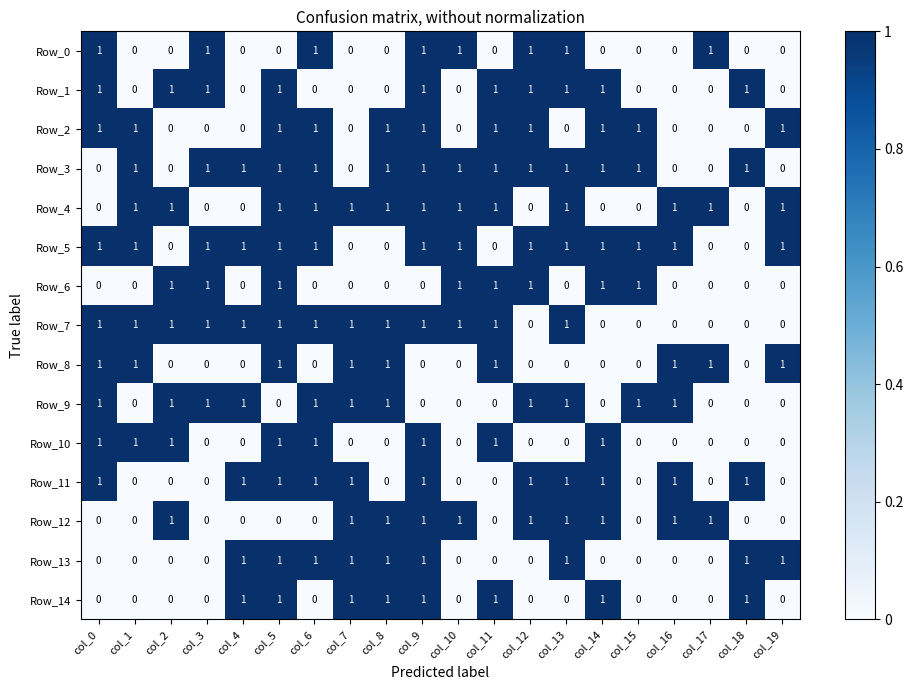

What is the total value across all series at col_5?

12